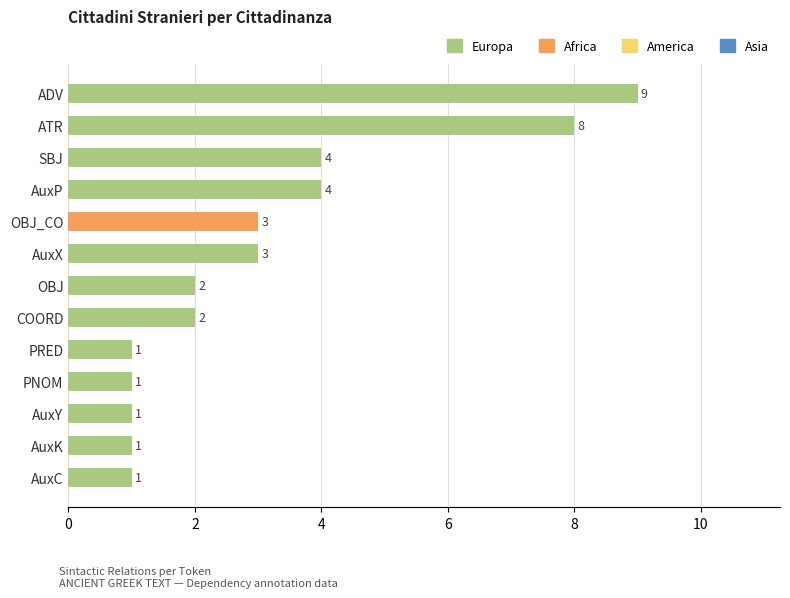

Count the values in the range 1 to 4.

11